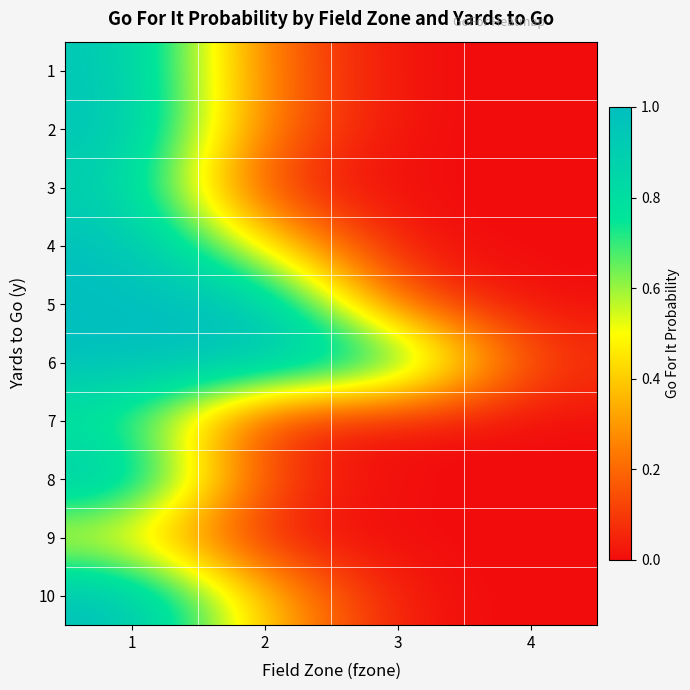

At how many categories does at least one series exceed 0?

4